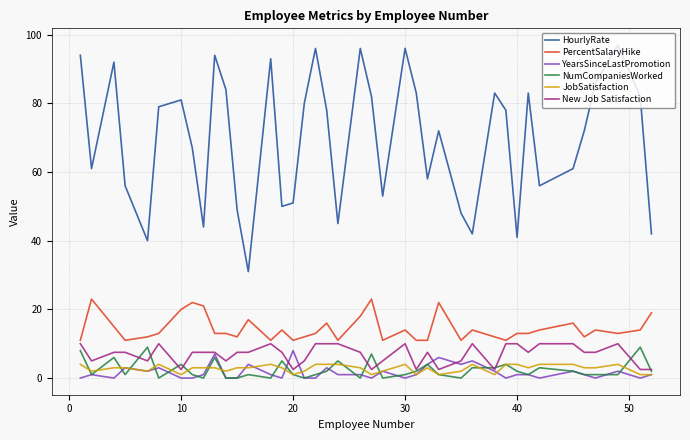

Rank the series by their maximum value, from lowest to highest.

JobSatisfaction, YearsSinceLastPromotion, NumCompaniesWorked, New Job Satisfaction, PercentSalaryHike, HourlyRate